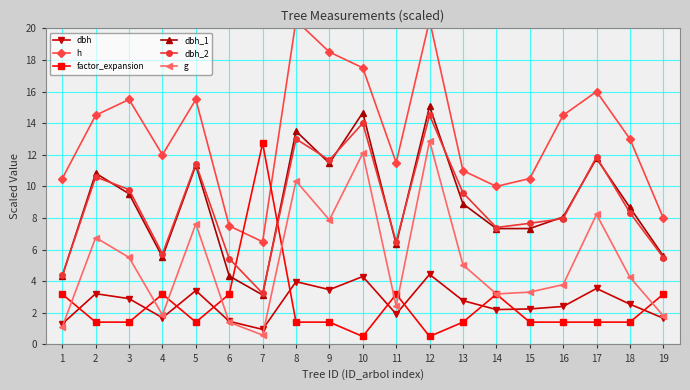

What is the difference between the second highest and second lowest values in the dbh_1 series?

10.3